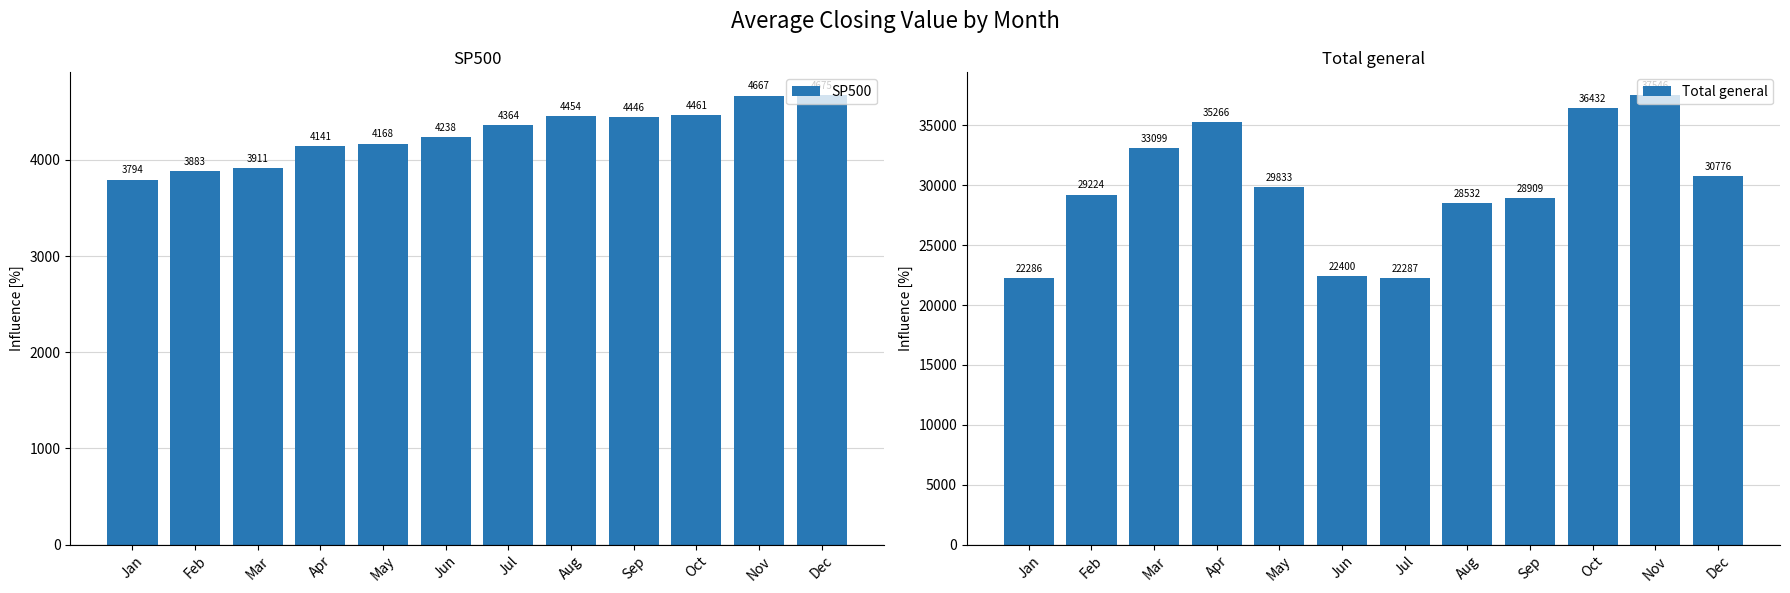

Which has a higher value, Sep or Aug?

Aug